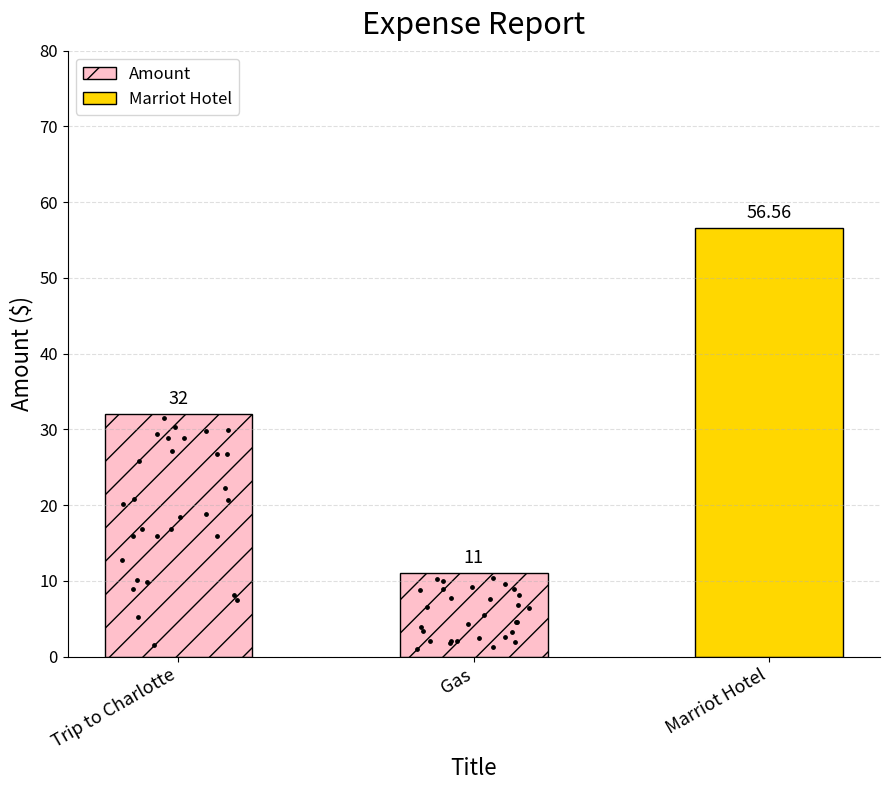

What is the change in value from Gas to Marriot Hotel?

+45.6